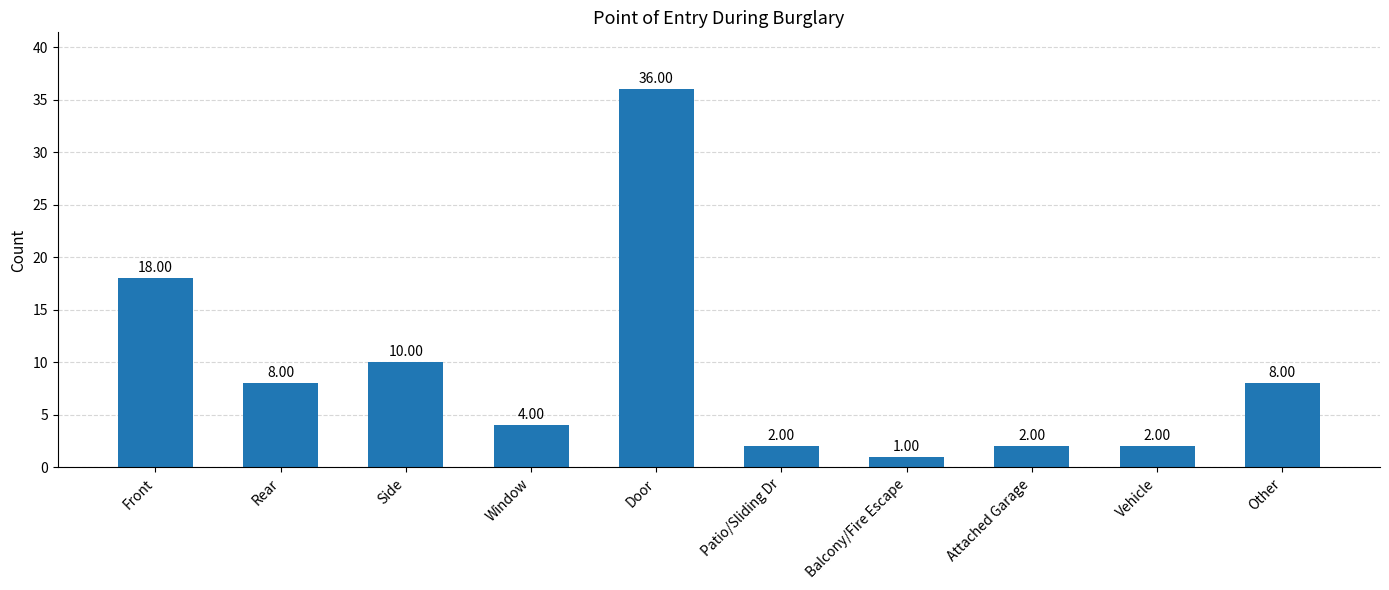

Reading left to right, extract all data points from this chart.

Front=18	Rear=8	Side=10	Window=4	Door=36	Patio/Sliding Dr=2	Balcony/Fire Escape=1	Attached Garage=2	Vehicle=2	Other=8